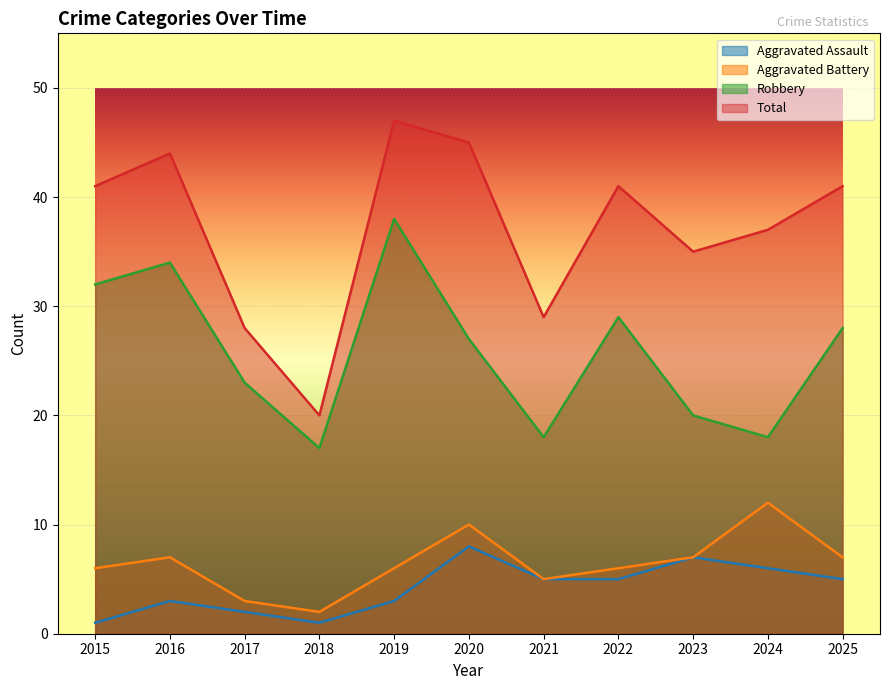

Reading right to left, list all the values displayed in this chart.

Aggravated Assault: 2025=5	2024=6	2023=7	2022=5	2021=5	2020=8	2019=3	2018=1	2017=2	2016=3	2015=1
Aggravated Battery: 2025=7	2024=12	2023=7	2022=6	2021=5	2020=10	2019=6	2018=2	2017=3	2016=7	2015=6
Robbery: 2025=28	2024=18	2023=20	2022=29	2021=18	2020=27	2019=38	2018=17	2017=23	2016=34	2015=32
Total: 2025=41	2024=37	2023=35	2022=41	2021=29	2020=45	2019=47	2018=20	2017=28	2016=44	2015=41